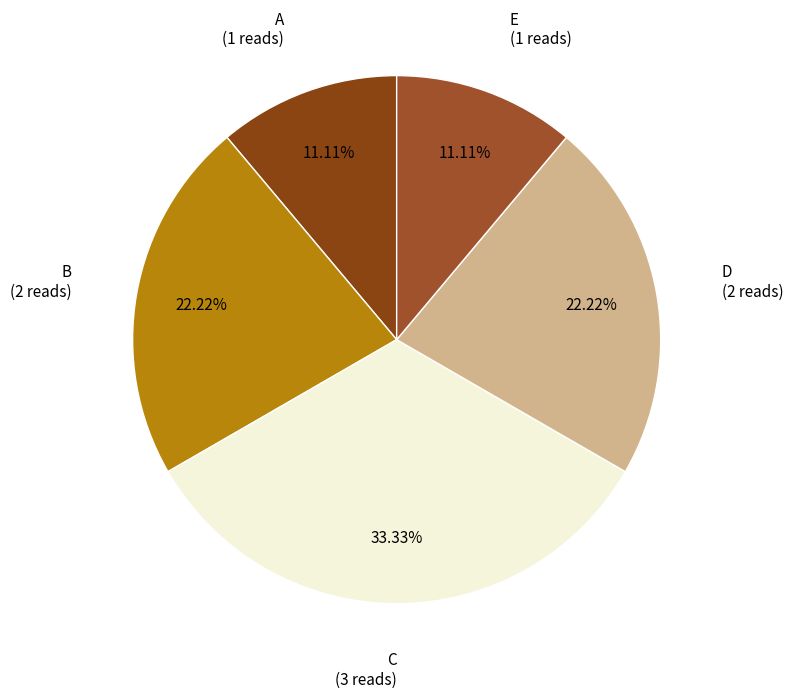

Between D and E, which is larger?

D